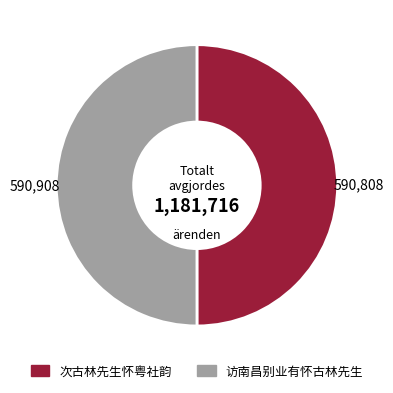

True or false: 访南昌别业有怀古林先生 accounts for 50% of the total.

True